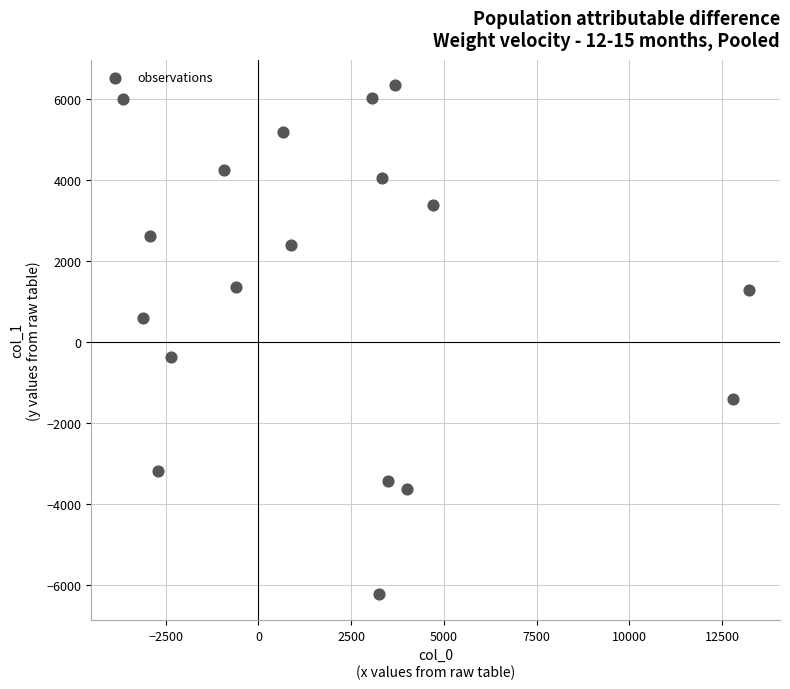

What is the range of Y values (max minus min)?

12566.7